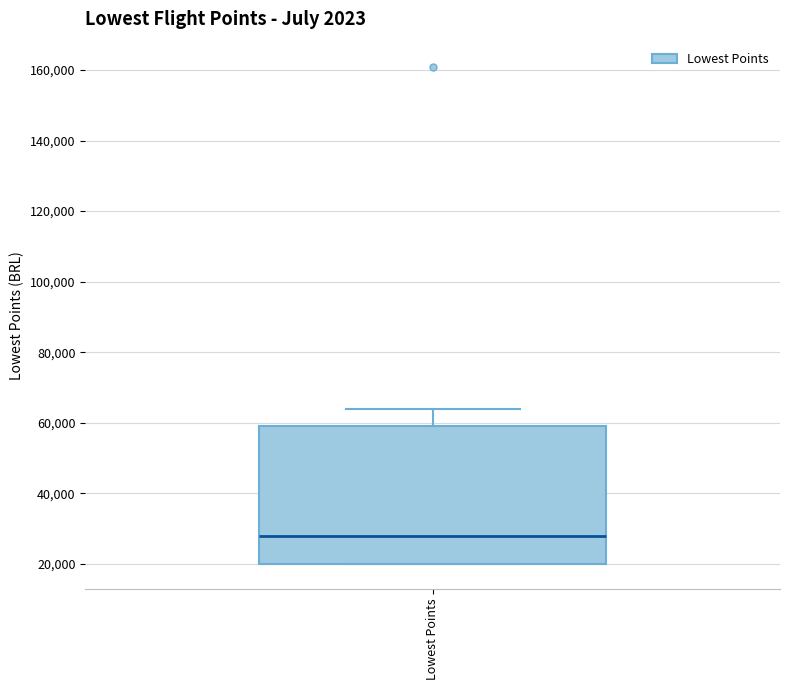

Transcribe this box plot: give where the median line is, the range the box spans, and where the two whiskers end, as read against the y-axis. The values are not printed on the chart, so give them approximately, as read against the axis.

median 28000, box 20000 to 60000, whiskers 20000 to 64000